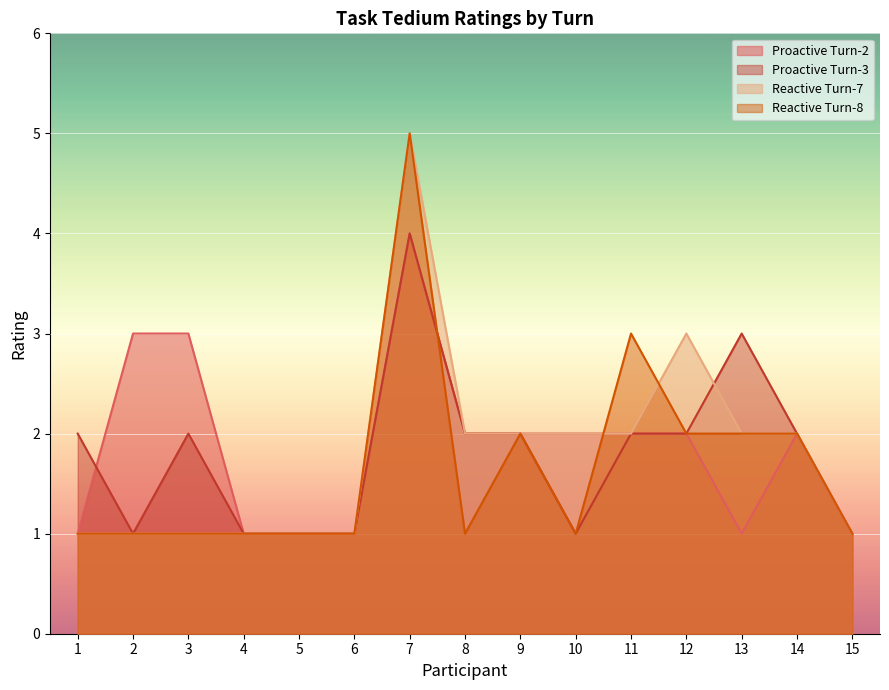

Reading right to left, extract all data points from this chart.

Proactive Turn-2: 1	2	1	2	2	2	2	2	4	1	1	1	3	3	1
Proactive Turn-3: 1	2	3	2	2	1	2	2	4	1	1	1	2	1	2
Reactive Turn-7: 1	2	2	3	2	2	2	2	5	1	1	1	1	1	1
Reactive Turn-8: 1	2	2	2	3	1	2	1	5	1	1	1	1	1	1